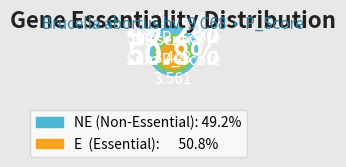

Is the sum of NE and E greater than half?

Yes